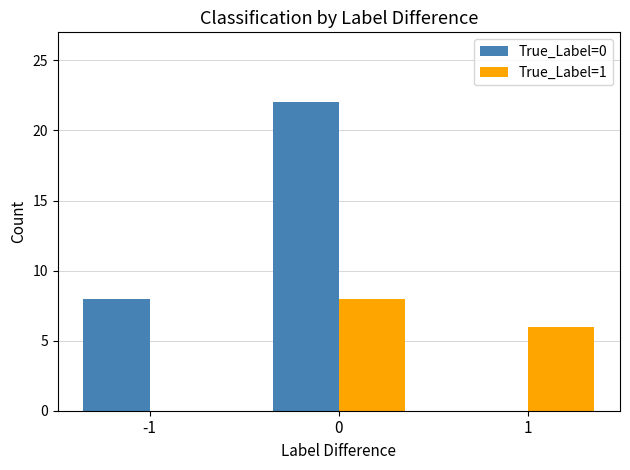

True or false: True_Label=1 has a value of 0 at -1.

True